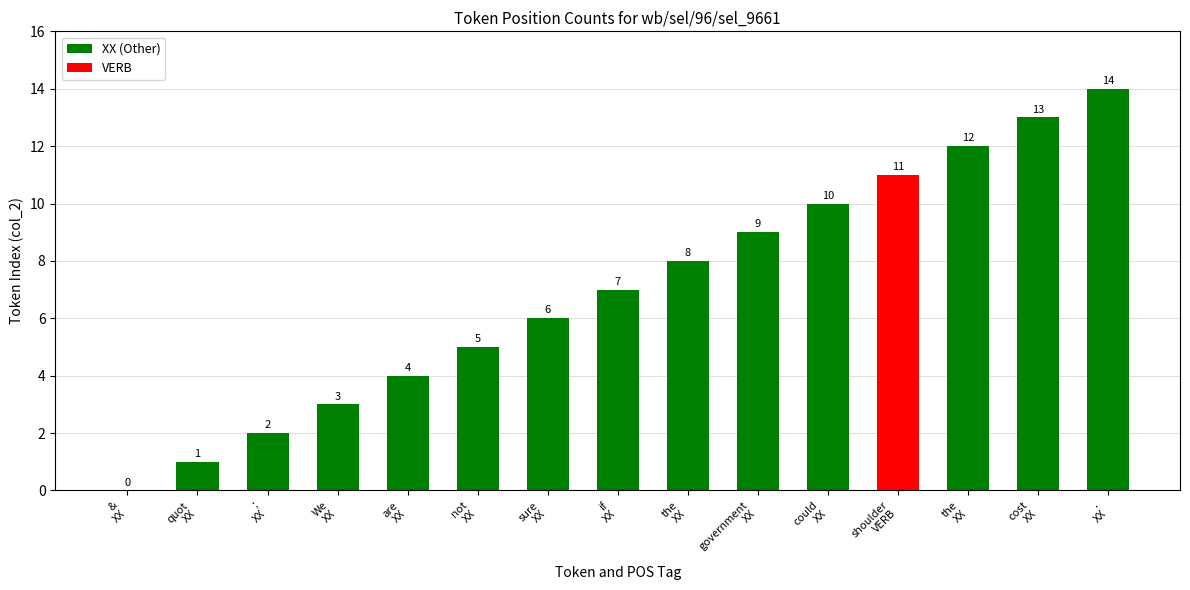

How many data points does each series have?

15